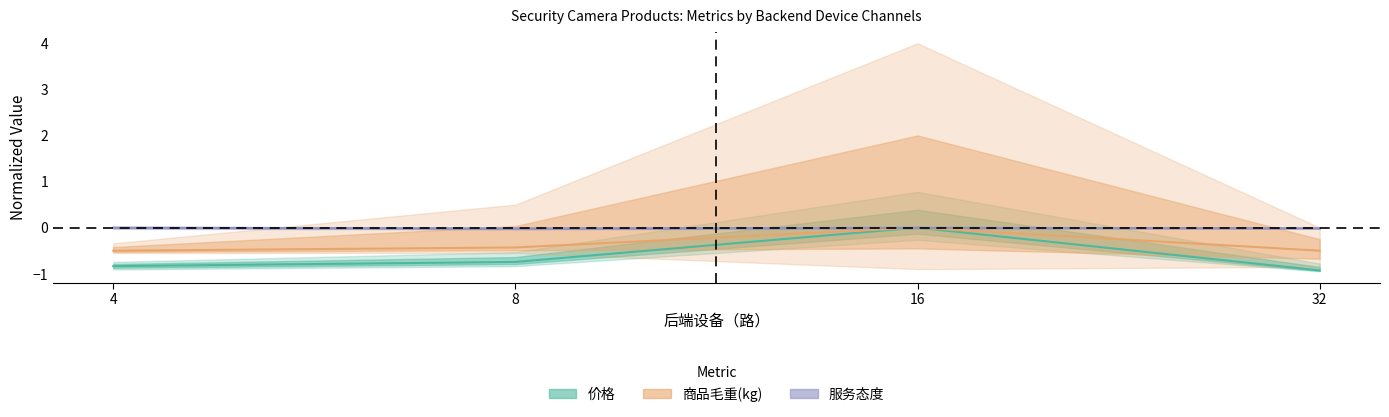

True or false: 商品毛重(kg) and 价格 intersect in this chart.

False